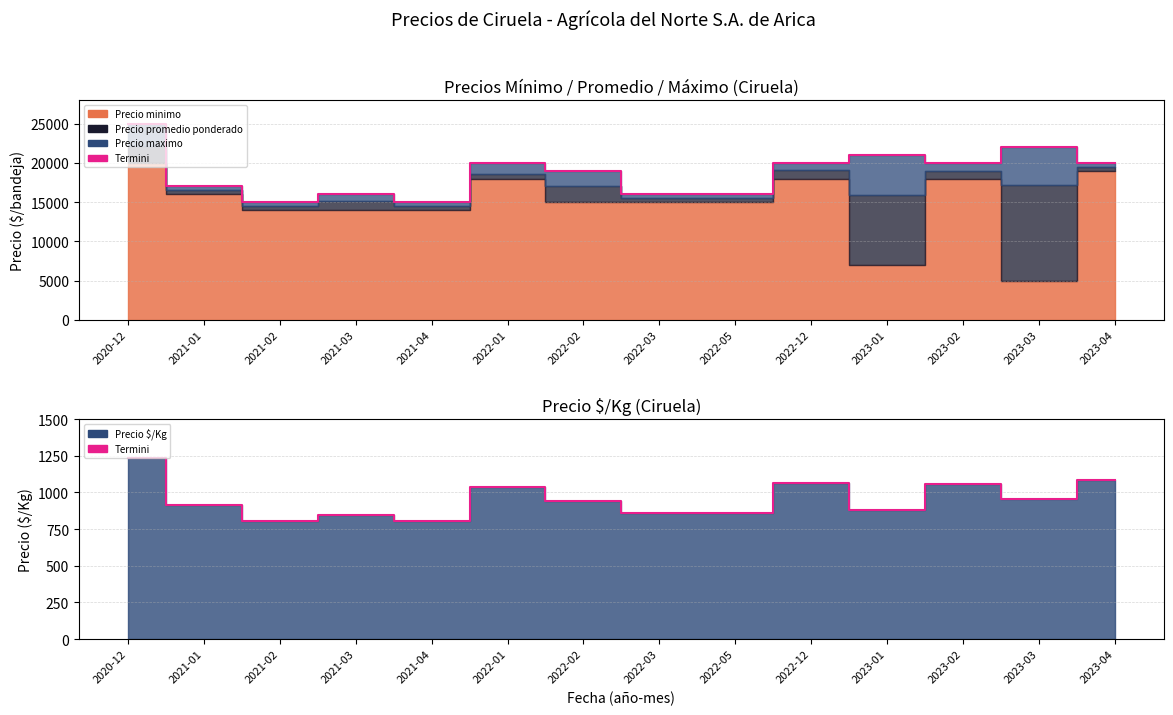

At which label does the data first exceed 944?

2020-12